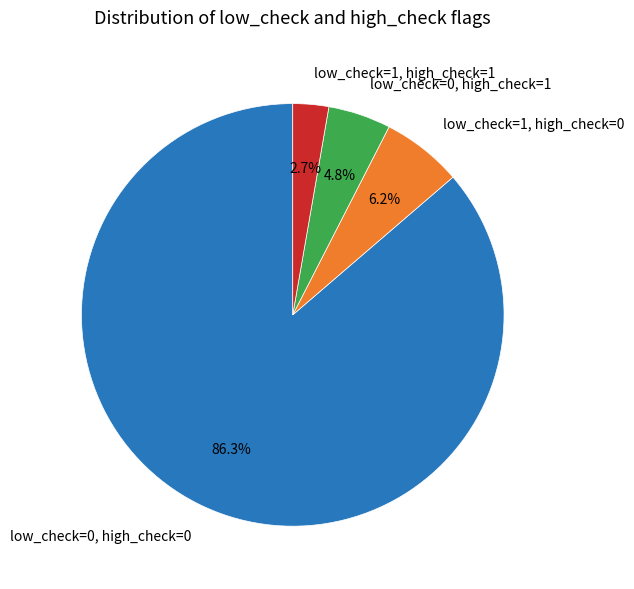

Is it true that low_check=1, high_check=1 is 14% of the pie?

False